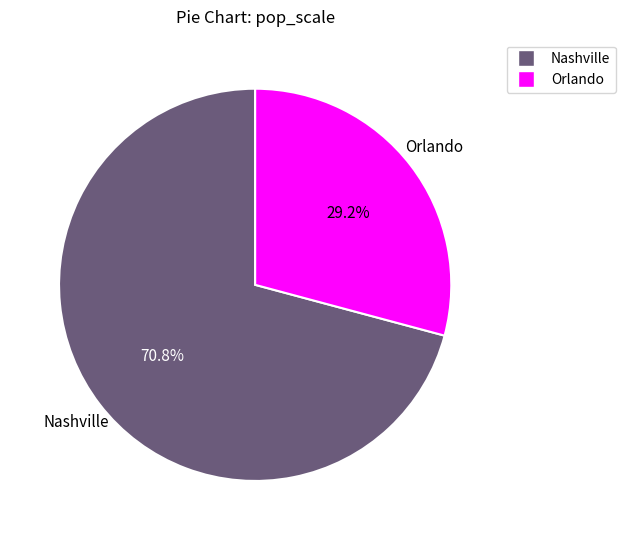

Combined, what portion of the pie is Nashville and Orlando?

100.0%